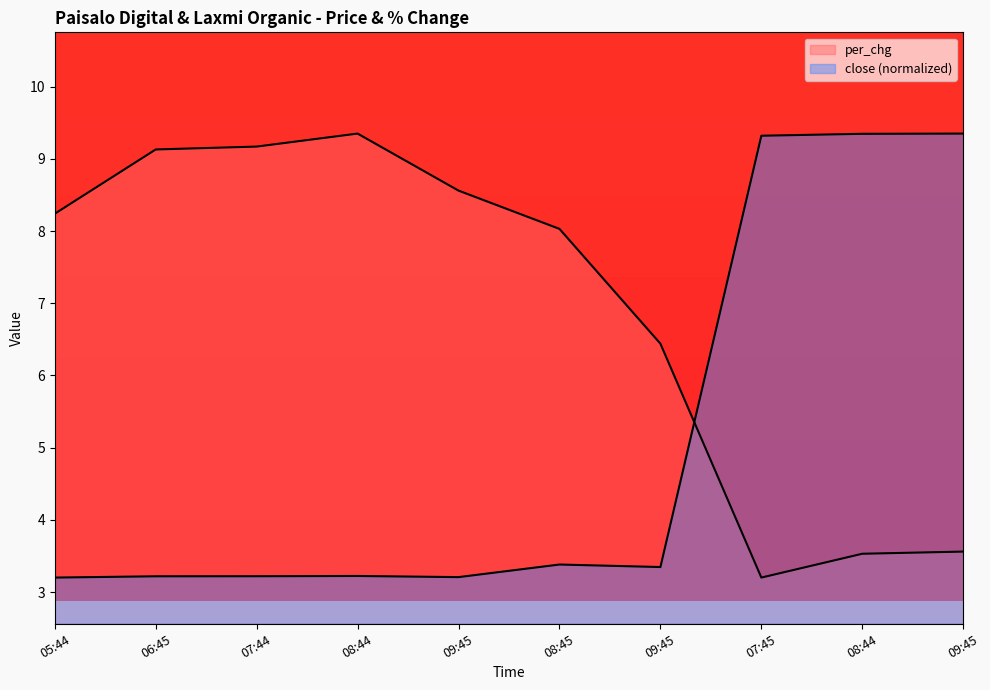

True or false: close and per_chg intersect in this chart.

True